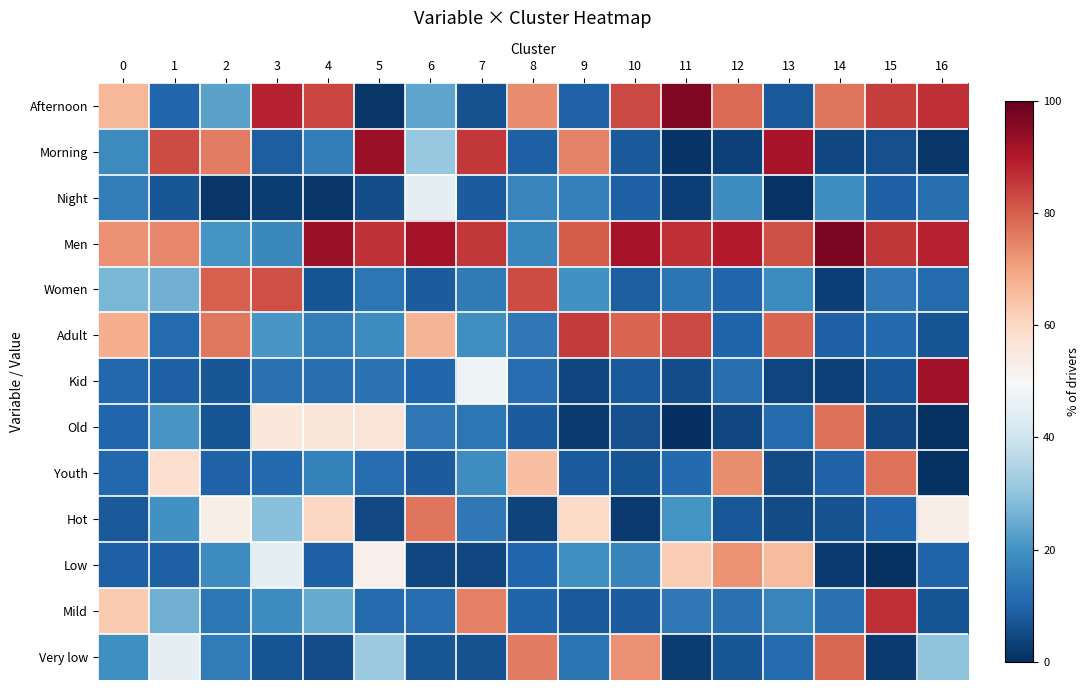

Which series has the largest total across all categories?

Men